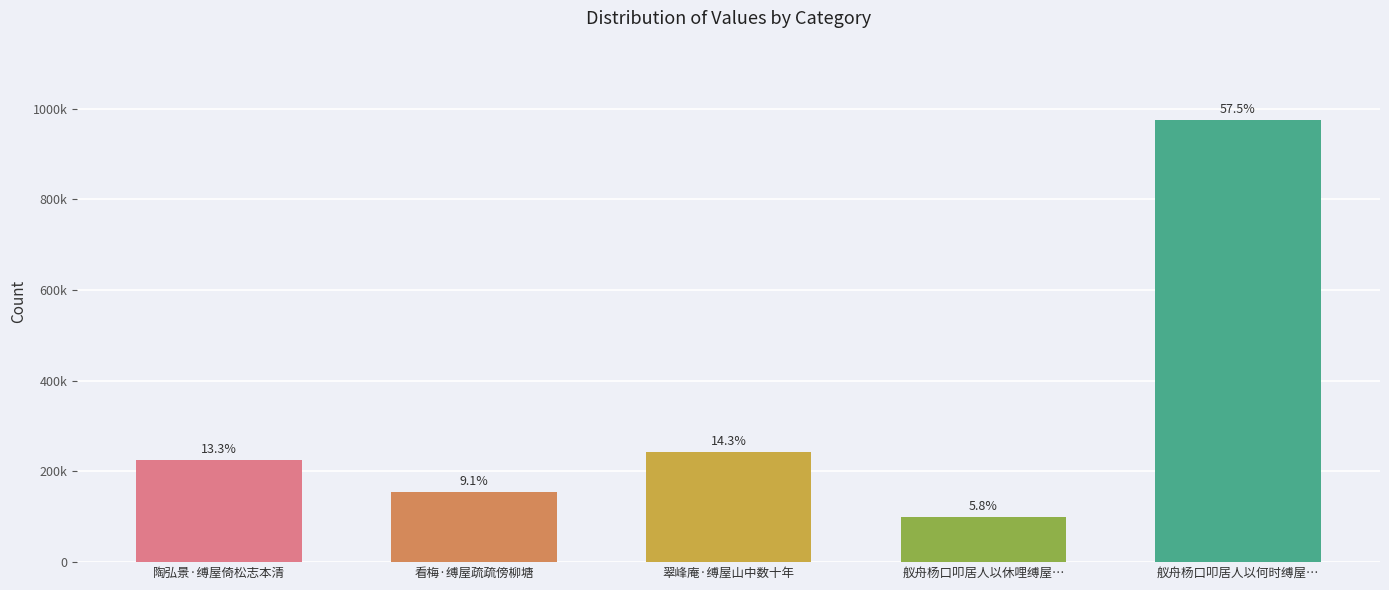

Which has a higher value, 舣舟杨口叩居人以休哩缚屋… or 翠峰庵·缚屋山中数十年?

翠峰庵·缚屋山中数十年